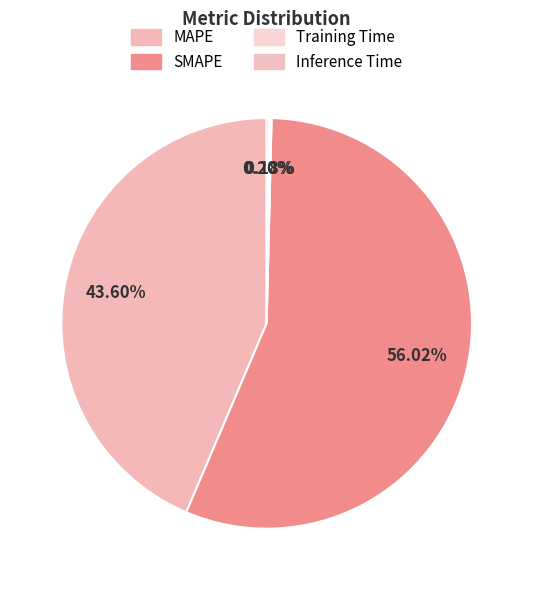

Is there any slice that represents more than half of the pie?

Yes